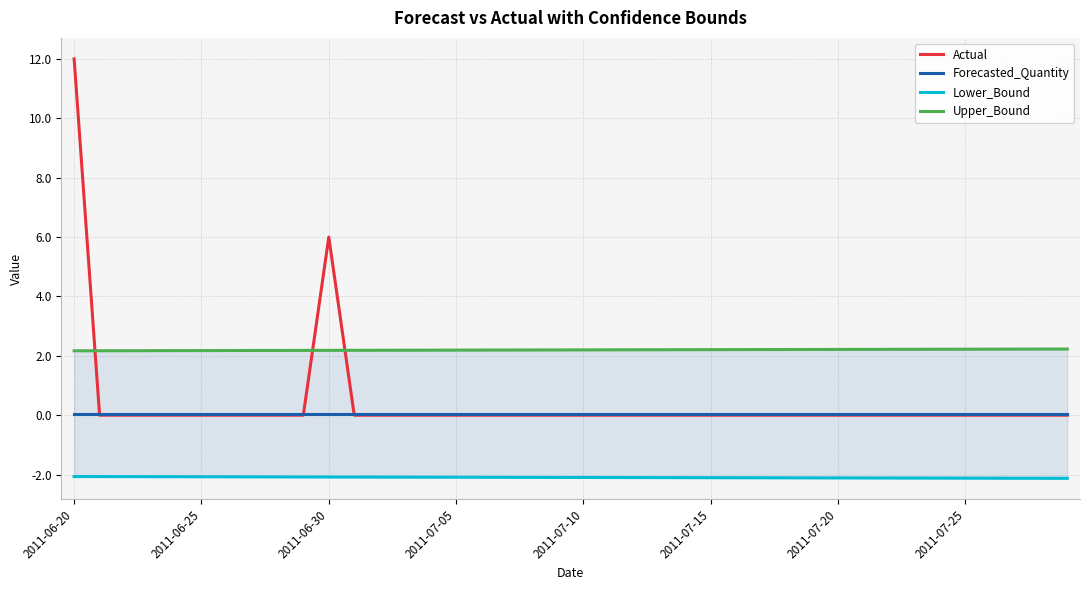

What is the greatest value displayed?

12.0